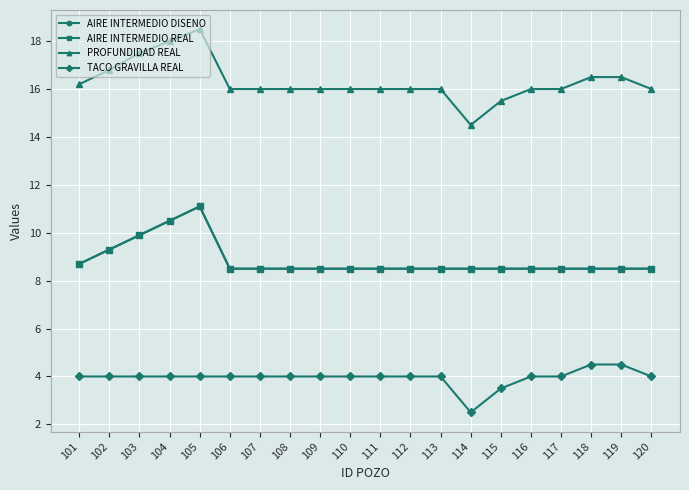

True or false: PROFUNDIDAD REAL and TACO GRAVILLA REAL intersect in this chart.

False